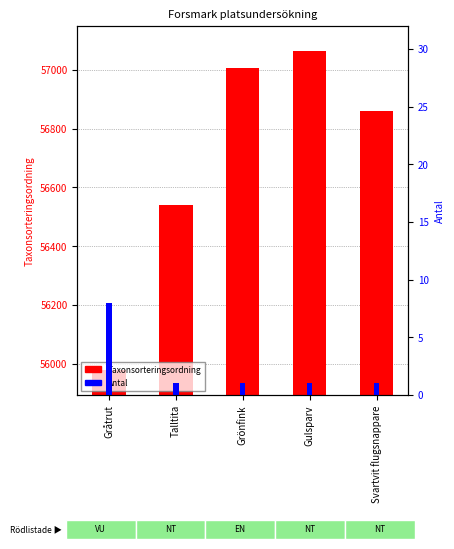

Where does the Taxonsorteringsordning series first go above 56859?

Grönfink